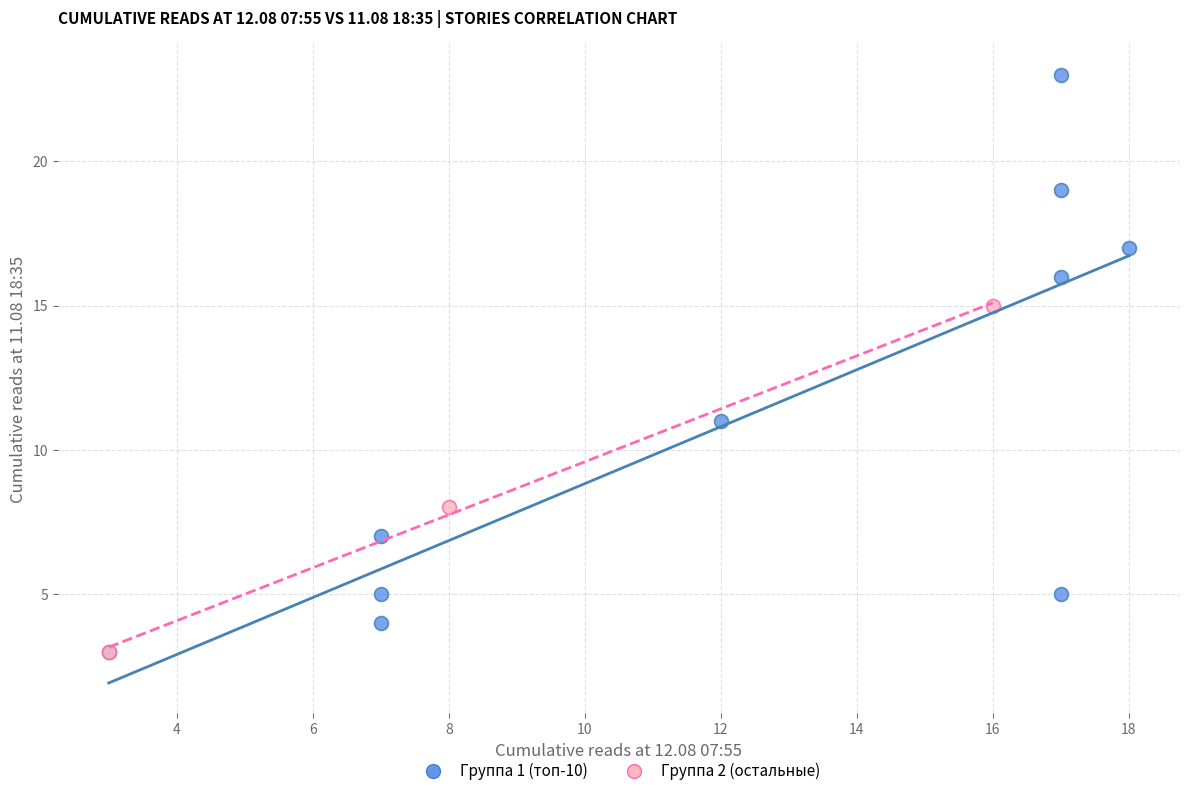

Which series has the widest spread of Y values?

Группа 1 (топ-10)